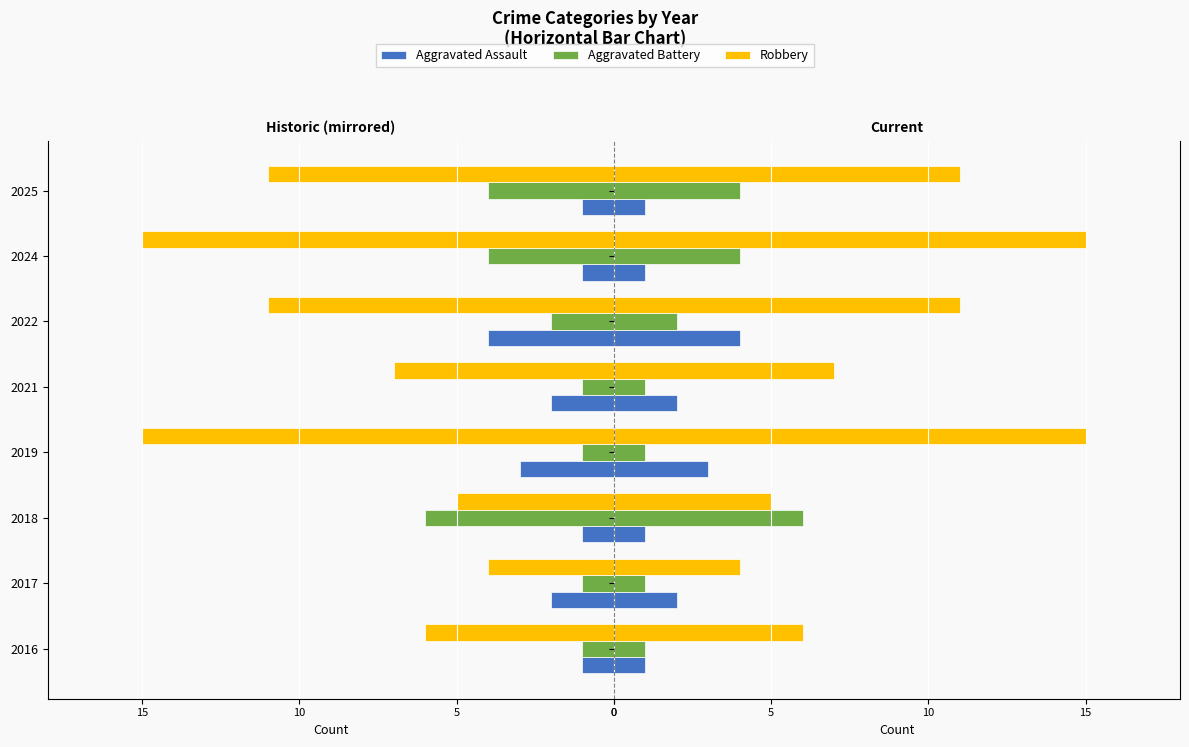

Read the Robbery value at 2019.

15